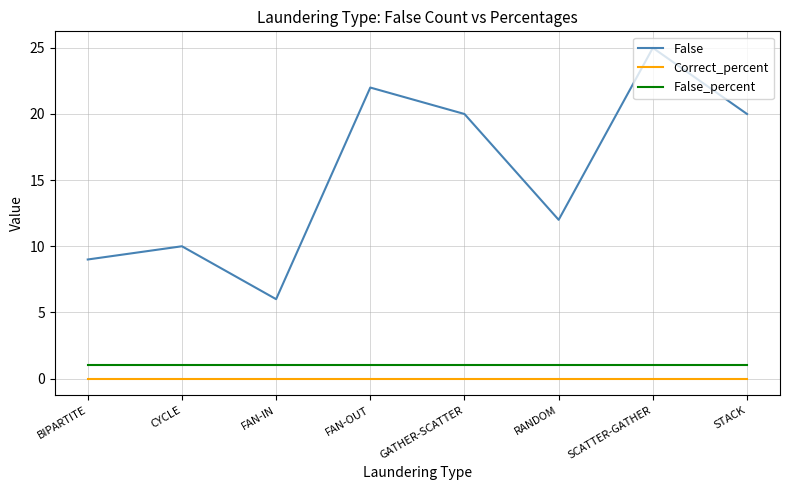

The False series shows 6 at FAN-IN. True or false?

True